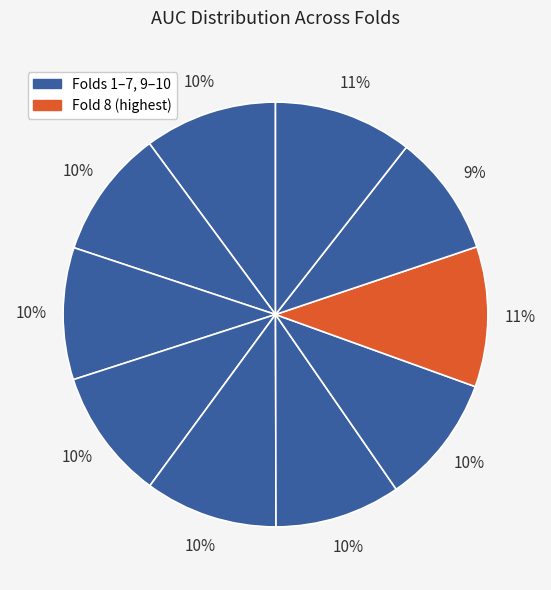

To the nearest percent, what is the average slice percentage?

10%